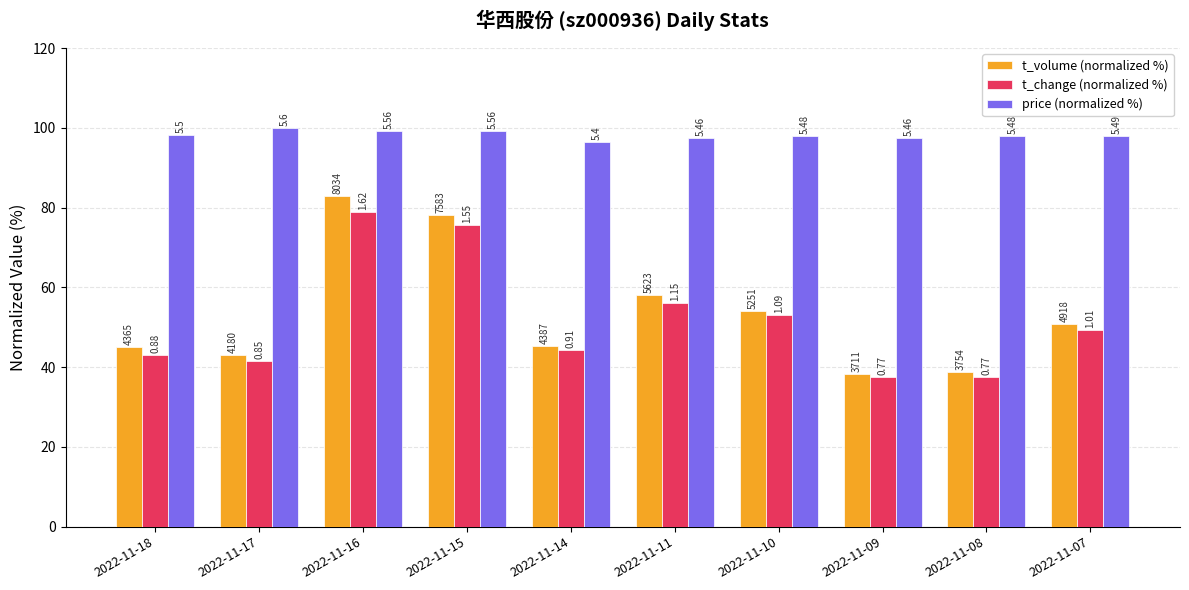

How many groups of bars are there?

10